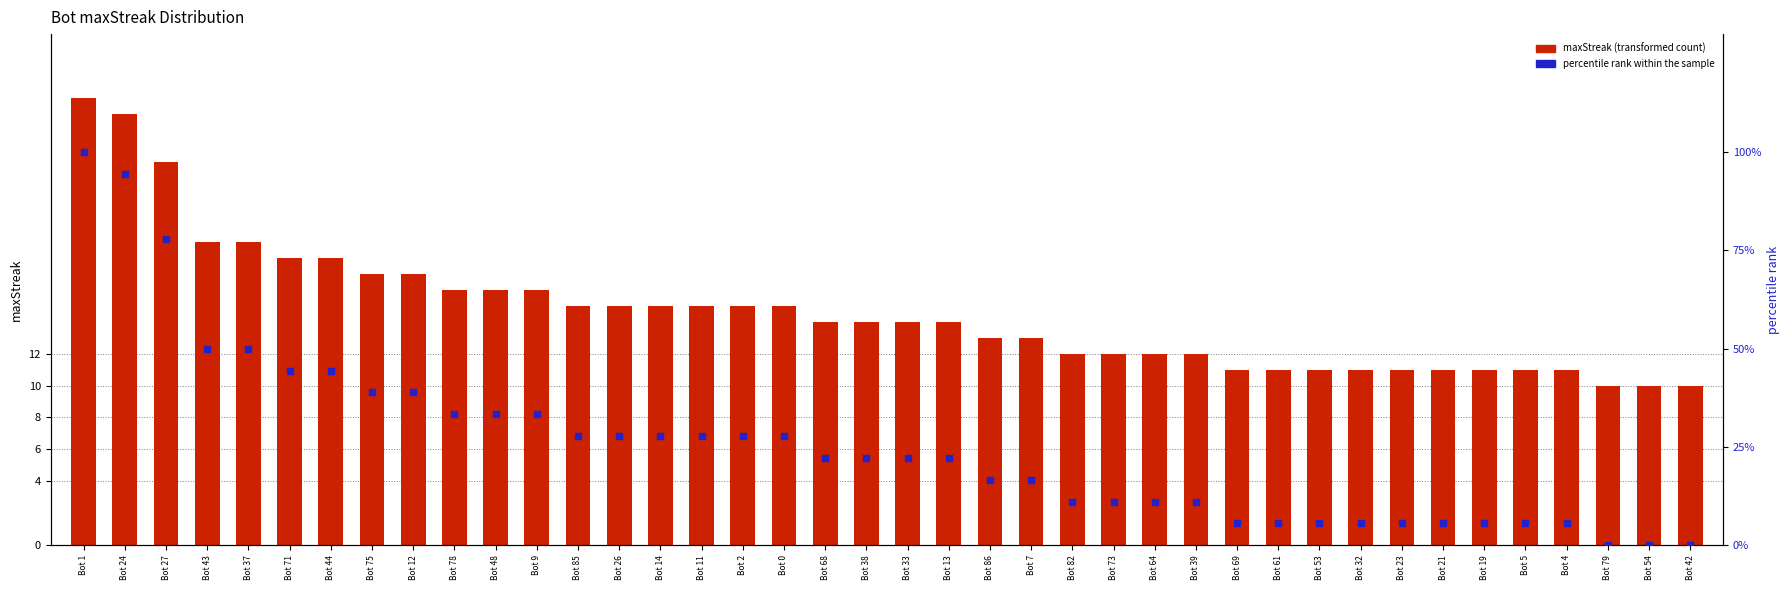

What is the total value across all series at Bot 21?

16.6